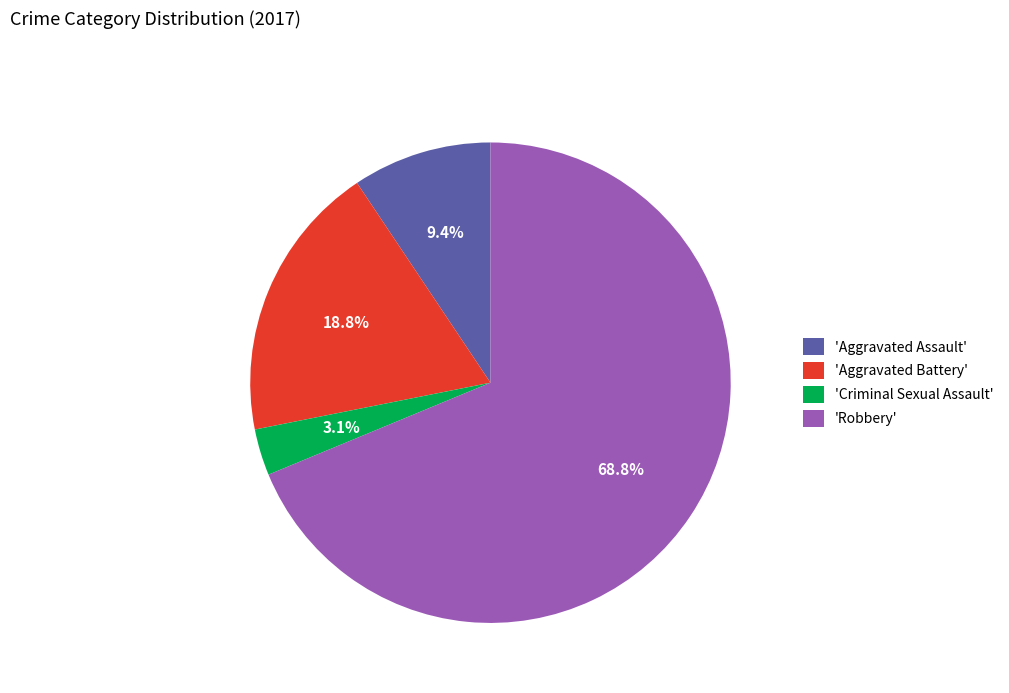

Rank the categories by value from lowest to highest.

'Criminal Sexual Assault', 'Aggravated Assault', 'Aggravated Battery', 'Robbery'